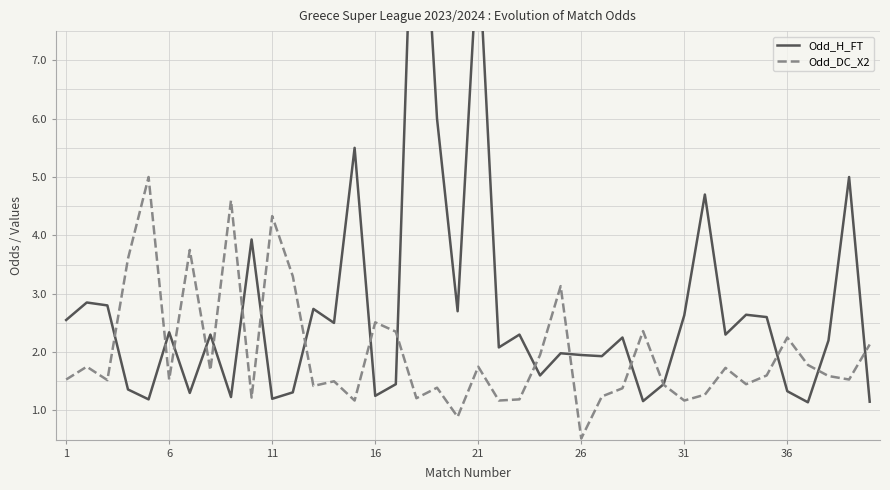

The value of Odd_DC_X2 at 21 is 1.8. True or false?

True